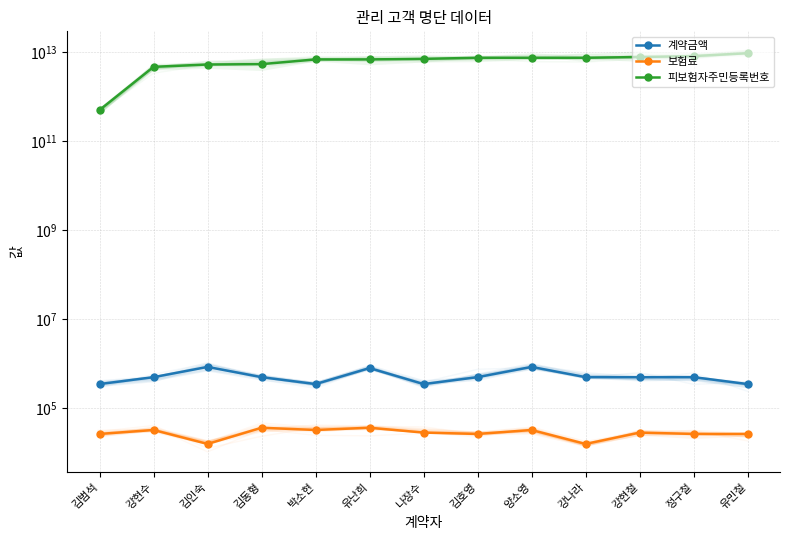

What is the label of the 9th point from the right?

박소현